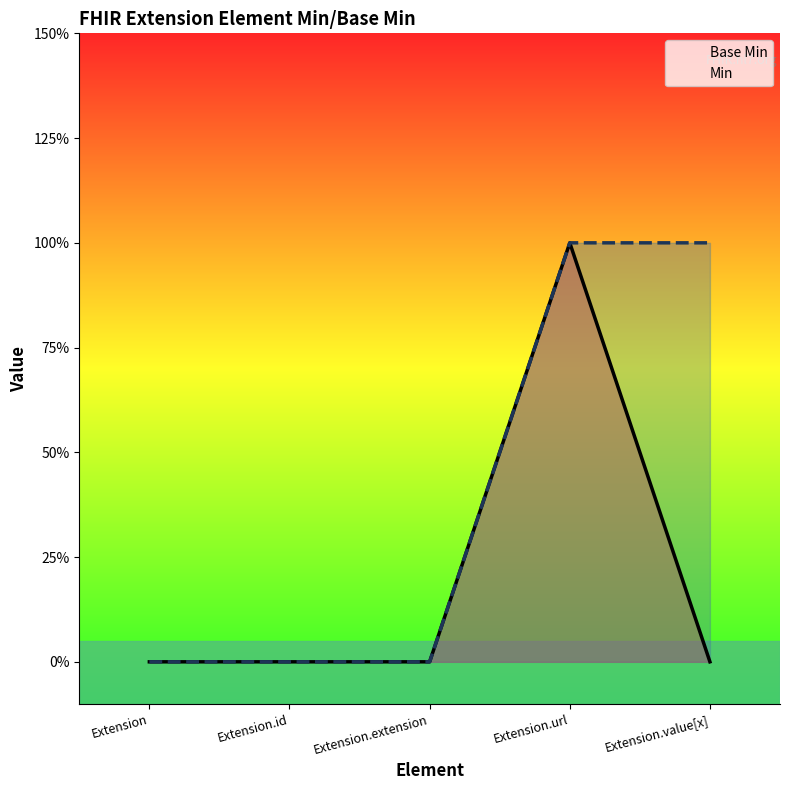

Which series has the widest spread of values?

Base Min